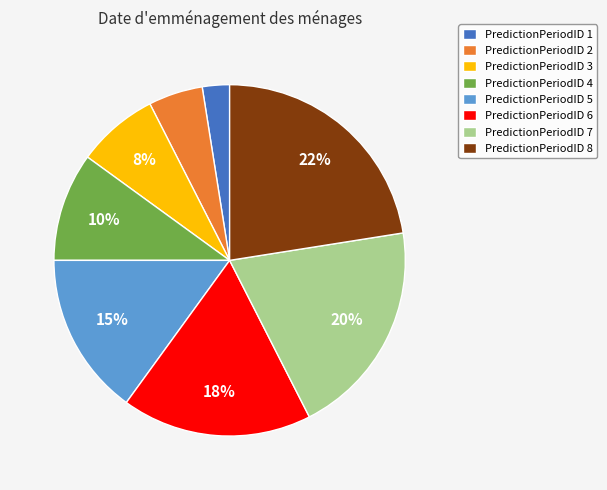

To the nearest percent, what percentage of the pie is PredictionPeriodID 7?

20%